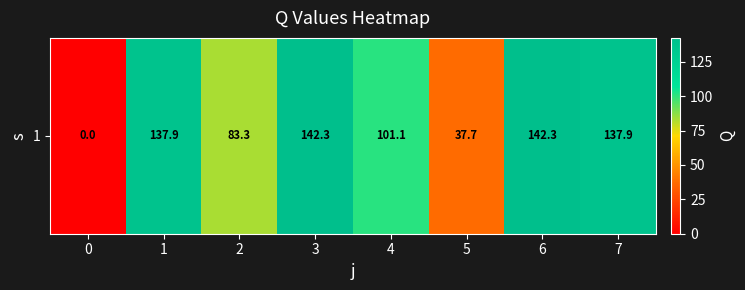

What is the sum of all values?

782.4